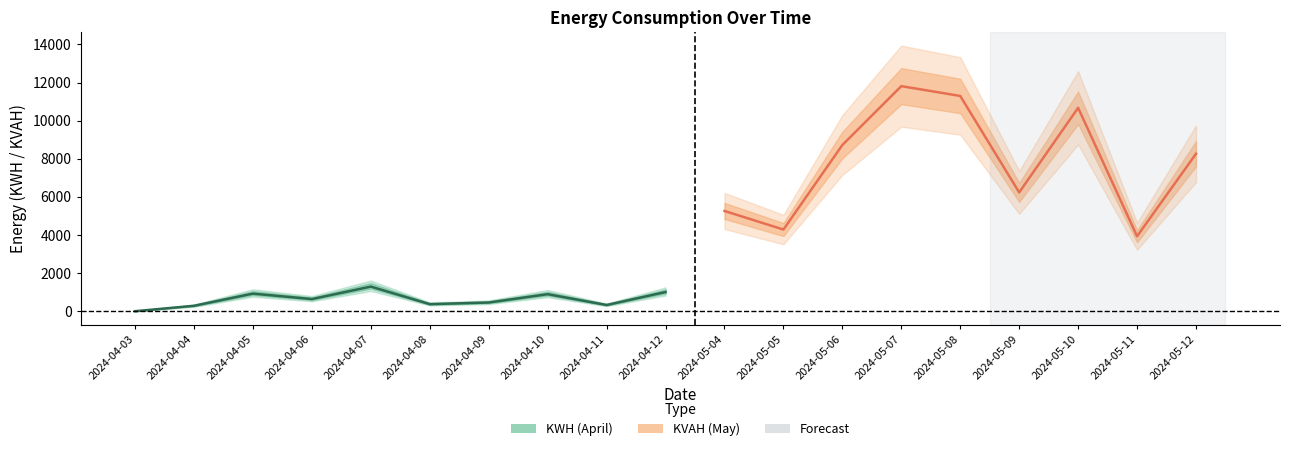

True or false: KVAH and KWH intersect in this chart.

False